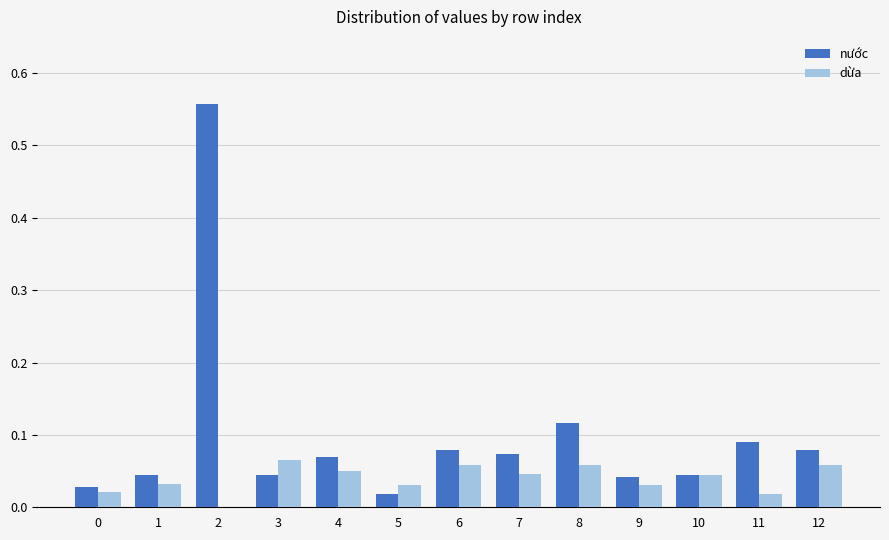

The value of dừa at 11 is 0.0. True or false?

True